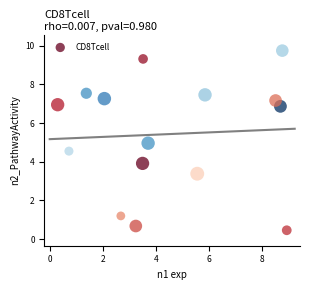

What is the range of Y values (max minus min)?

9.3